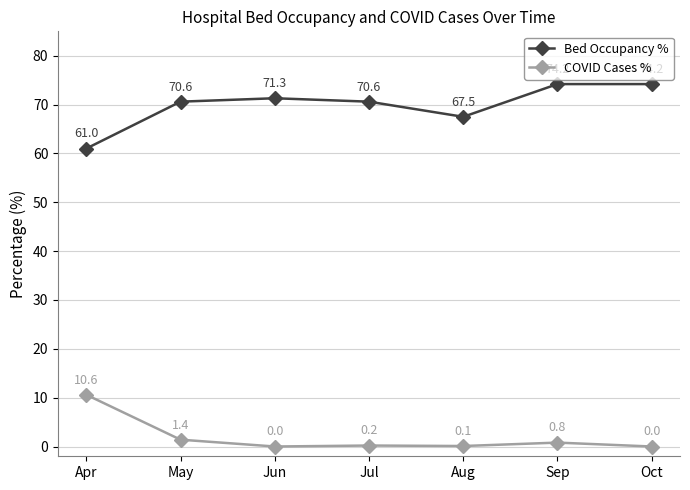

Reading left to right, extract all data points from this chart.

Bed Occupancy %: Apr=61.0	May=70.6	Jun=71.3	Jul=70.6	Aug=67.5	Sep=74.2	Oct=74.2
COVID Cases %: Apr=10.6	May=1.4	Jun=0.0	Jul=0.2	Aug=0.1	Sep=0.8	Oct=0.0